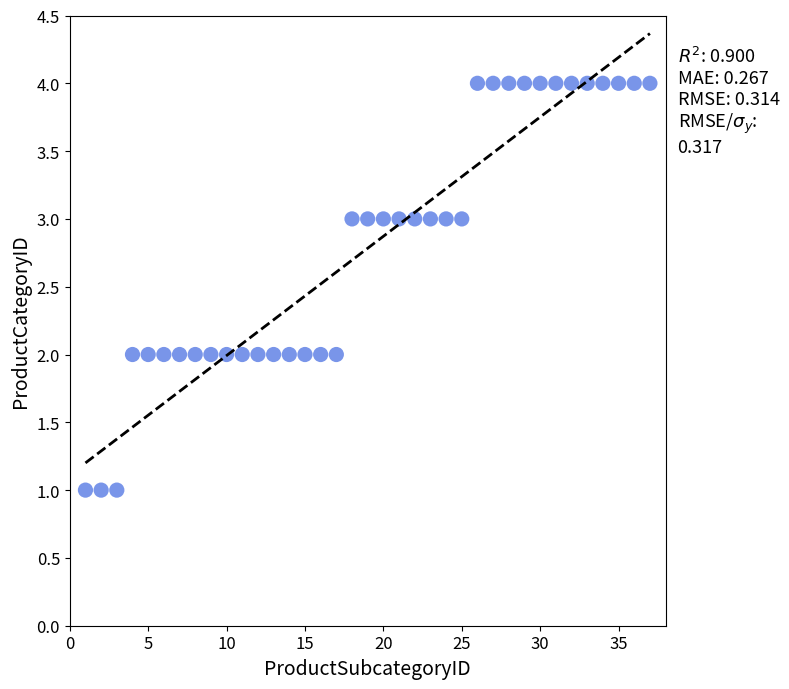

What is the range of Y values (max minus min)?

3